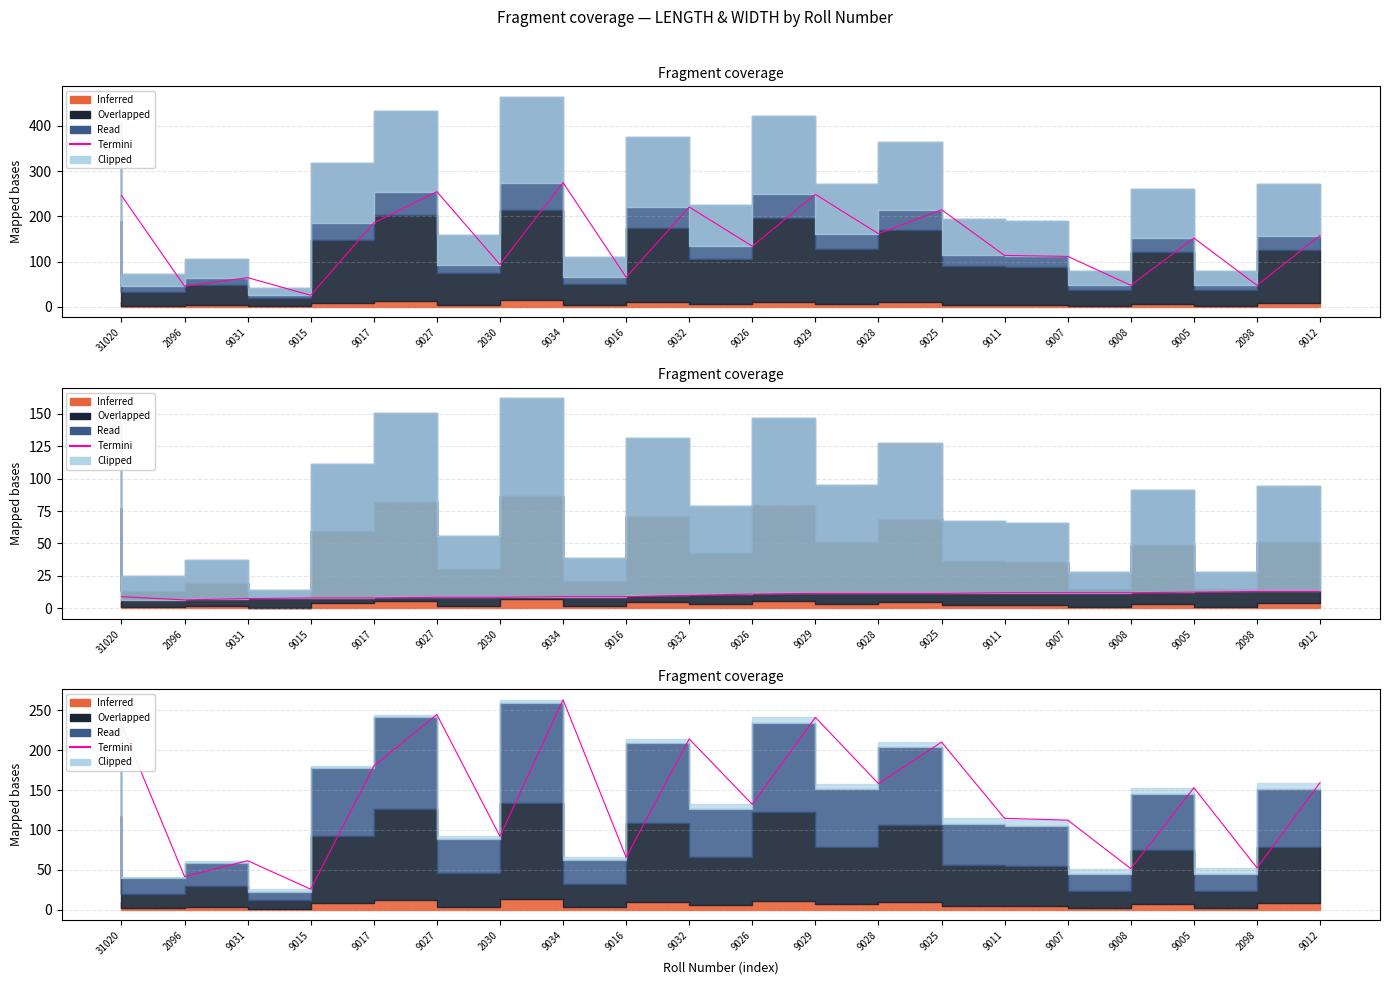

At which category does the chart reach its minimum across all series?

9015